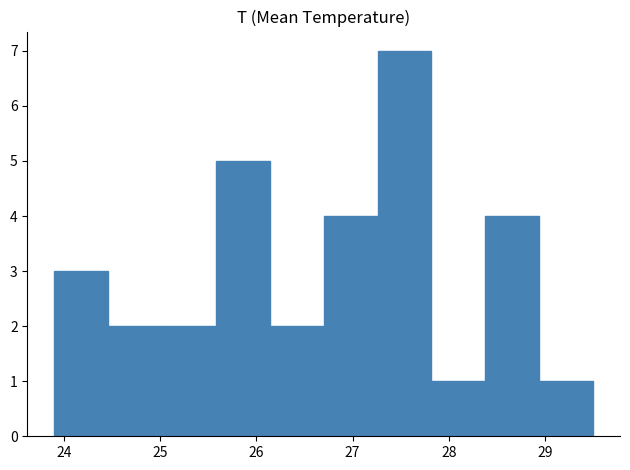

Reading left to right, transcribe this chart: for each bar, give the range it covers on the x-axis and its height. Neither the bar edges nor the heights are printed on the chart, so give them approximately, as read against the axes.

23.90 to 24.46: 3
24.46 to 25.02: 2
25.02 to 25.58: 2
25.58 to 26.14: 5
26.14 to 26.70: 2
26.70 to 27.26: 4
27.26 to 27.82: 7
27.82 to 28.38: 1
28.38 to 28.94: 4
28.94 to 29.50: 1